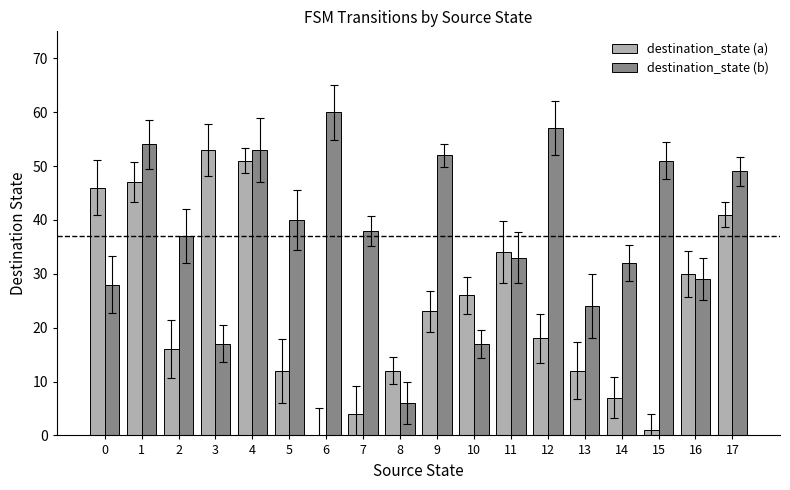

Between 5 and 6, which series saw the biggest shift?

destination_state (b)